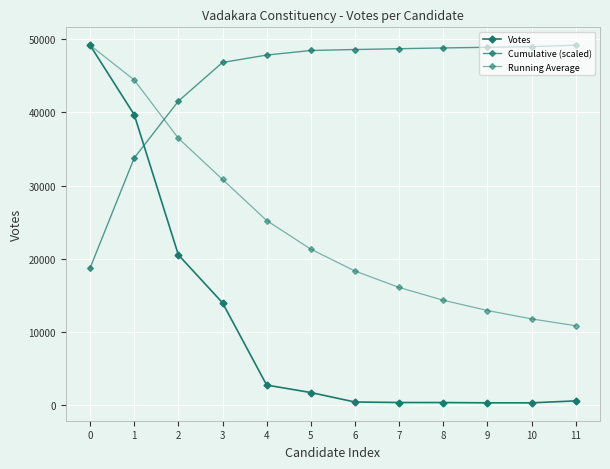

What is the spread (max minus min) of values at 11?

48705.0